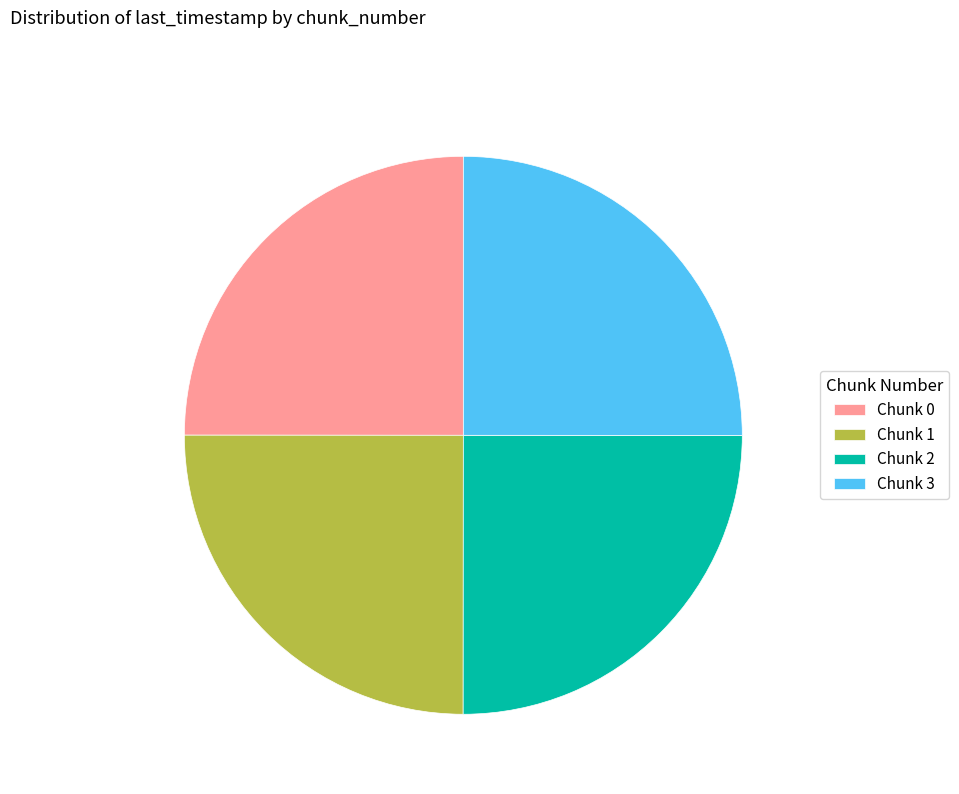

Approximately how many times larger is the value at Chunk 2 compared to Chunk 3?

1.0